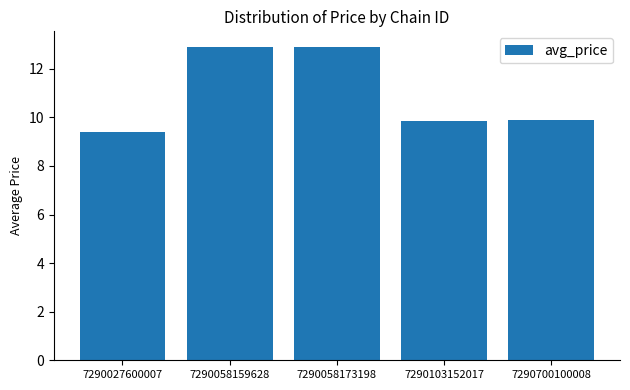

Between 7290027600007 and 7290058159628, which is larger?

7290058159628